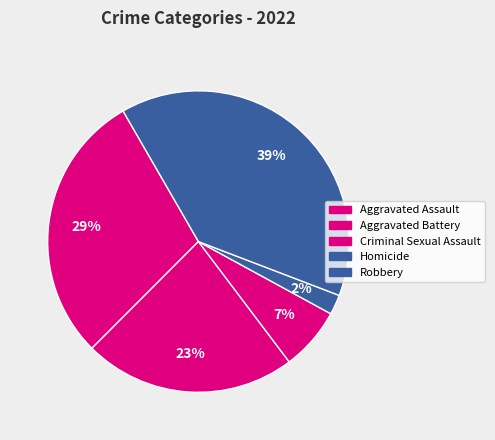

Which category has the biggest portion of the pie?

Robbery